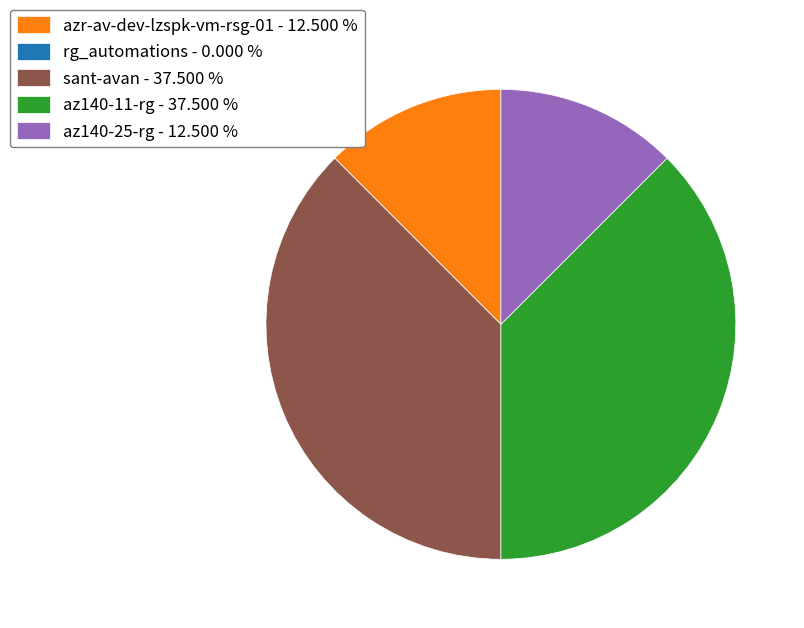

Is there any slice that represents more than half of the pie?

No